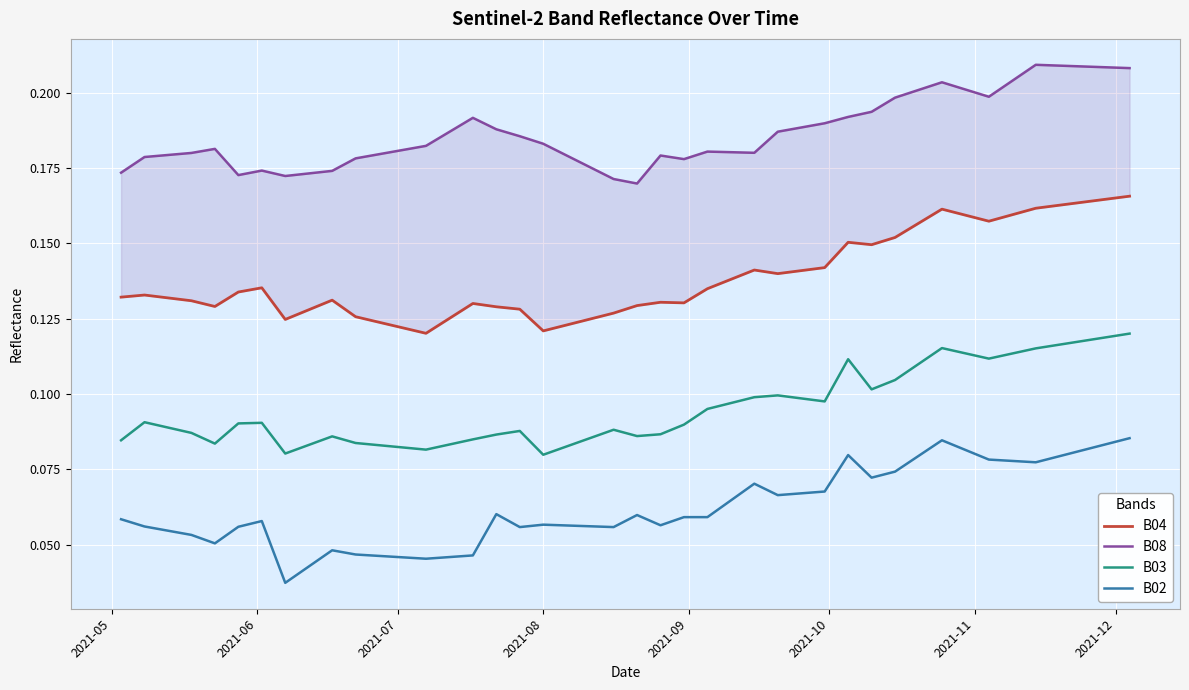

True or false: B03 and B02 cross at least once.

False